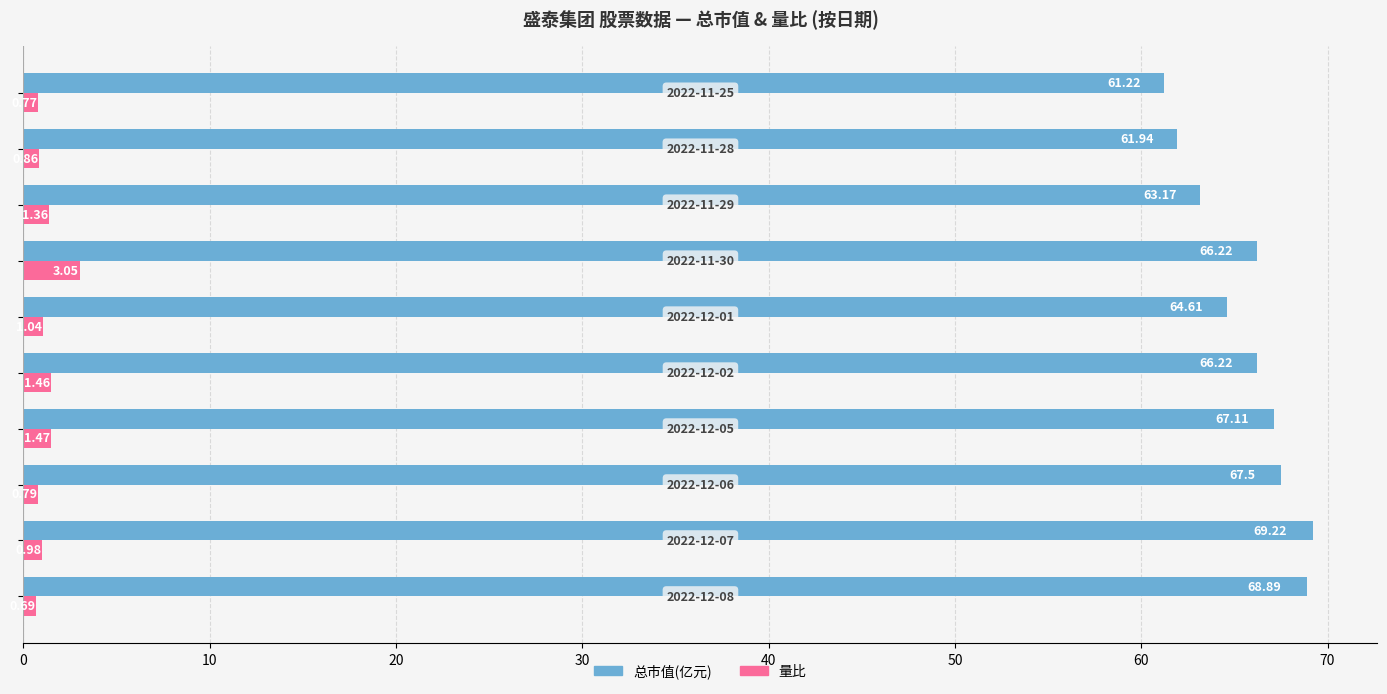

At how many categories does at least one series exceed 17?

10